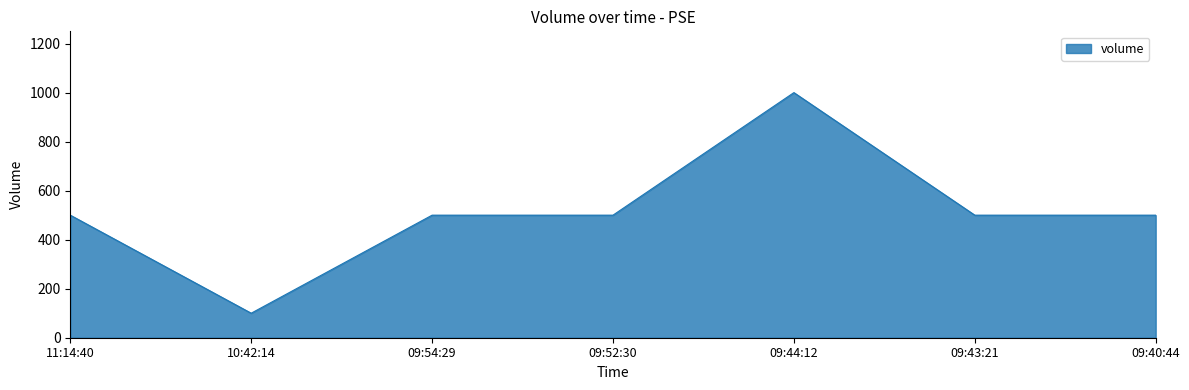

True or false: there are more than 2 points higher than both neighbors.

False